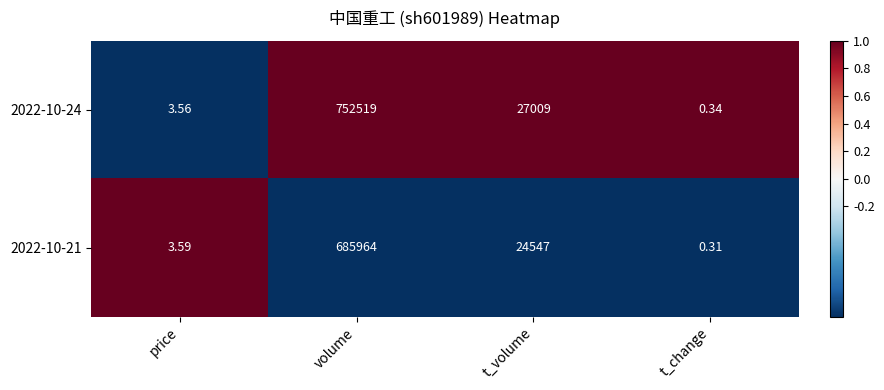

At which label is 2022-10-24 closest to 376259?

t_volume